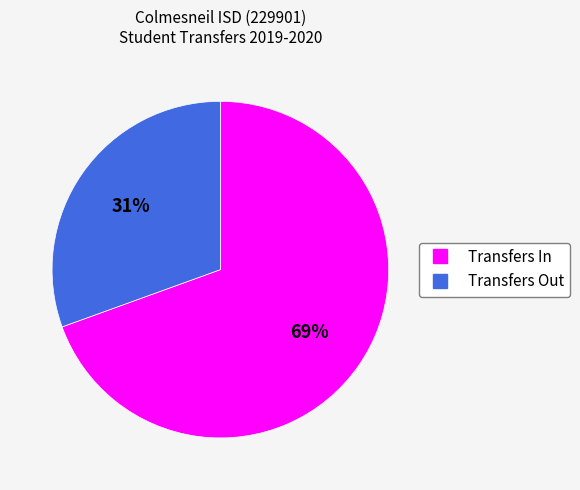

Is it true that Transfers Out is 21% of the pie?

False